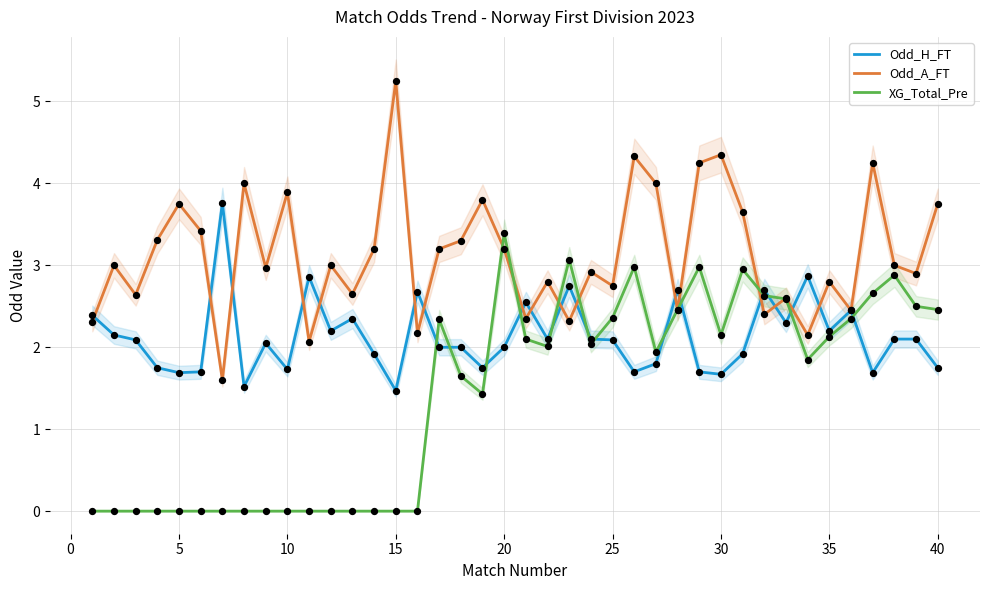

Which series contains the highest Y value?

Odd_A_FT